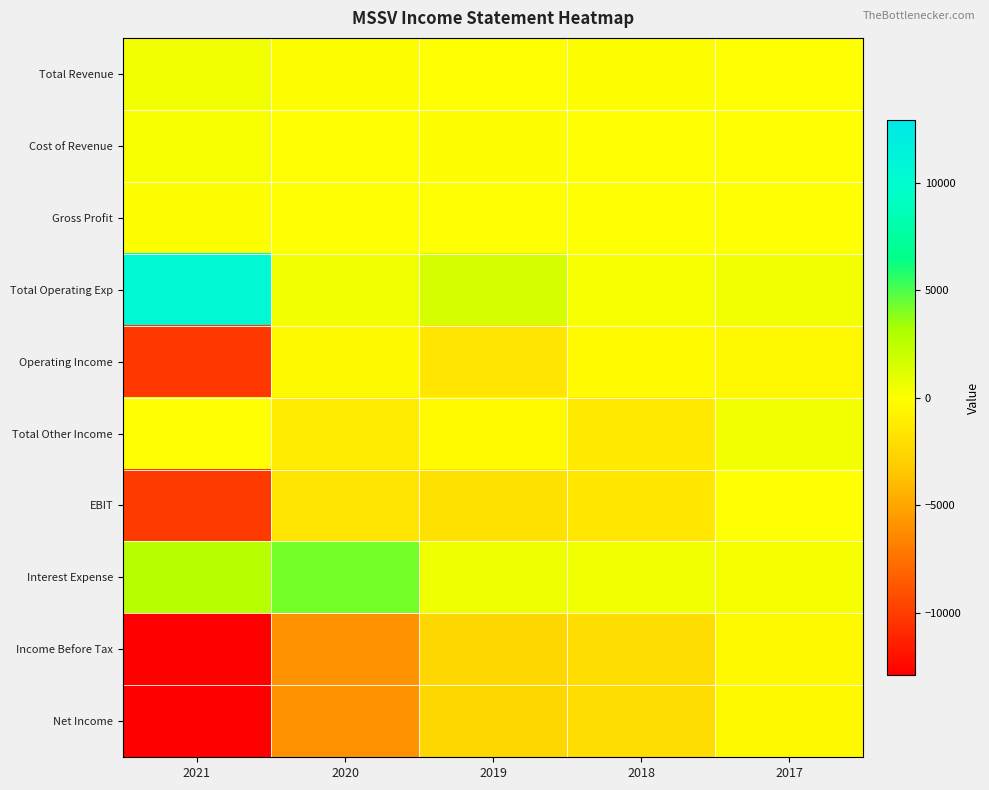

Which series has the largest range (max minus min)?

Income Before Tax